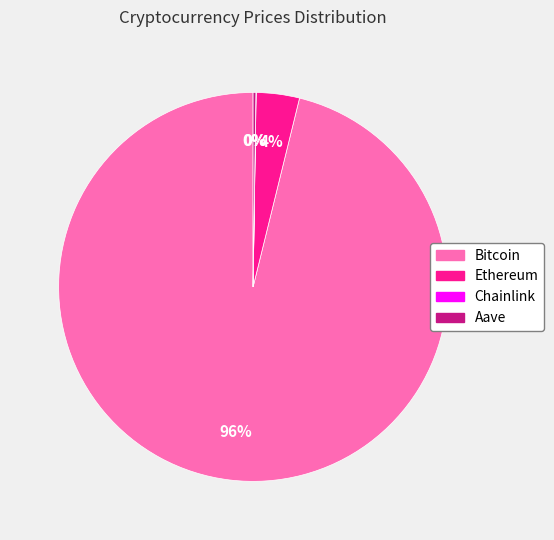

To the nearest percent, what is the average slice percentage?

25%